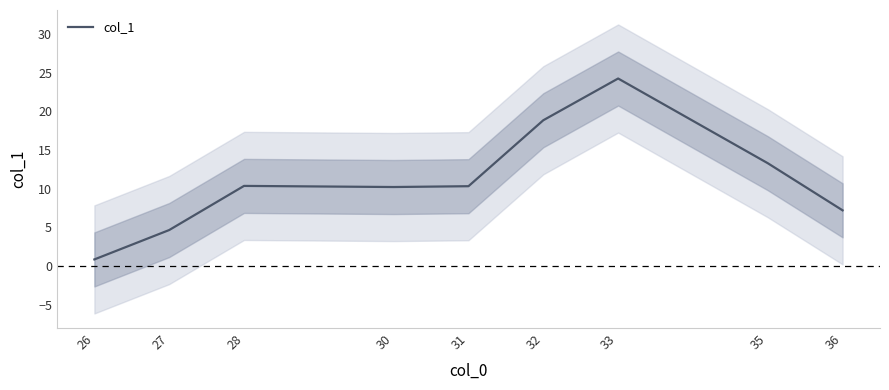

How many points are higher than both their immediate neighbors (excluding endpoints)?

2